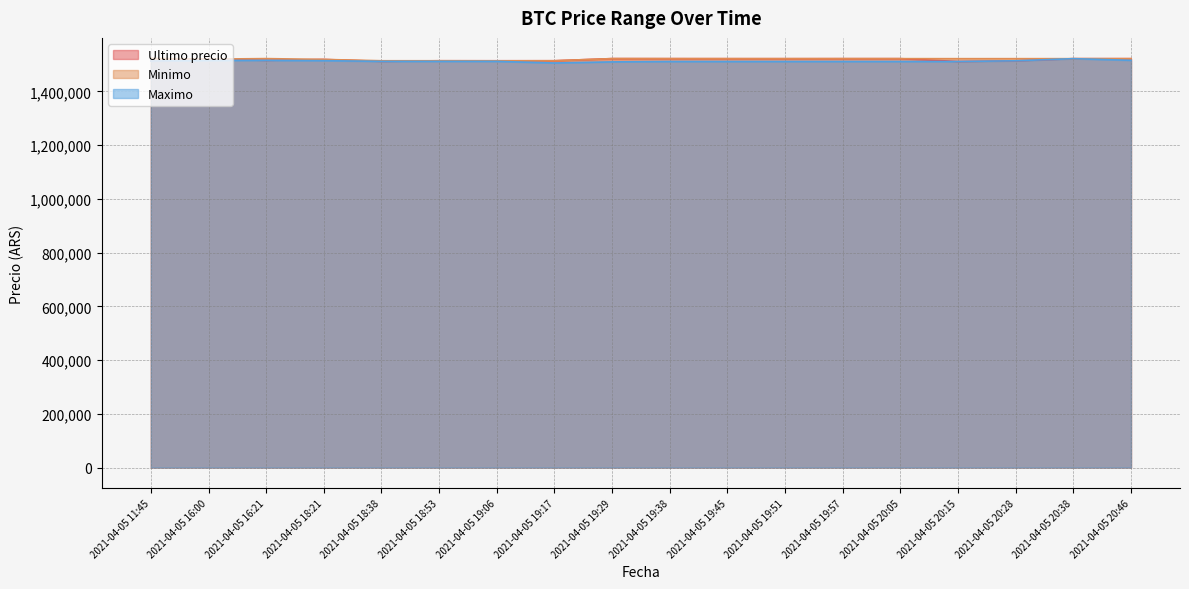

Which label corresponds to the smallest value in the chart?

2021-04-05 19:17